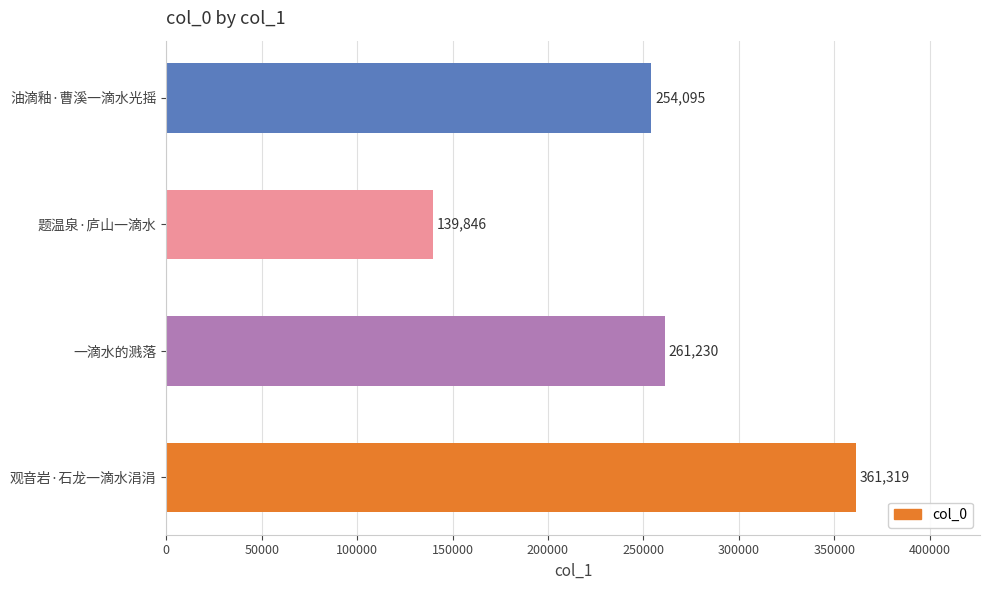

Where is the data nearest to the value 250582?

油滴釉·曹溪一滴水光摇